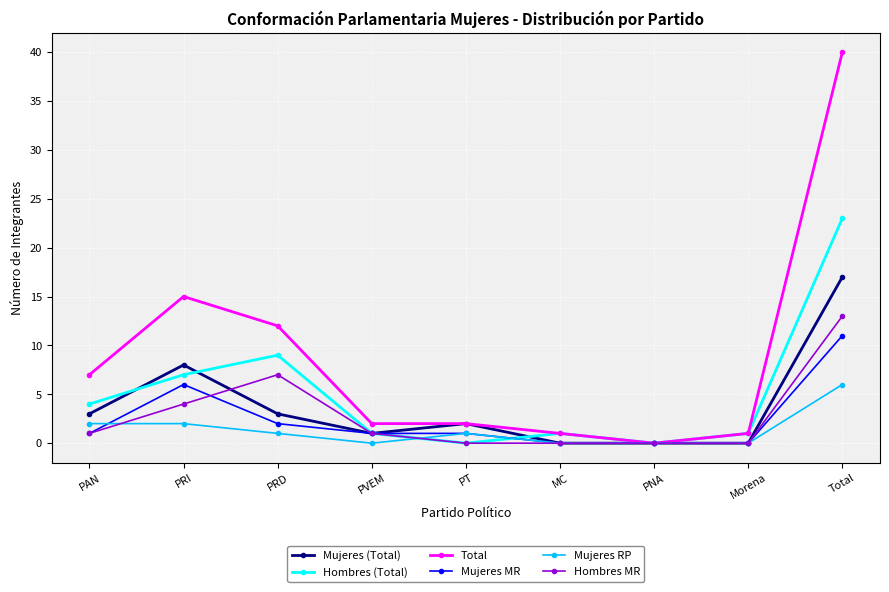

Between PRD and PT, which series saw the biggest shift?

Total